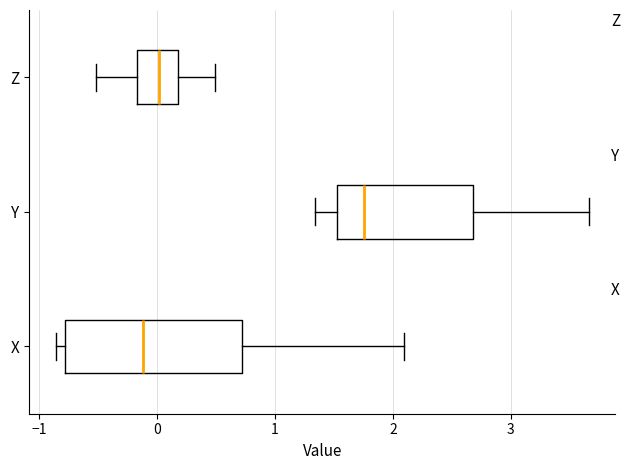

Where is the right edge of the box for X on the x-axis? The values are not printed on the chart, so give them approximately, as read against the axis.

0.7